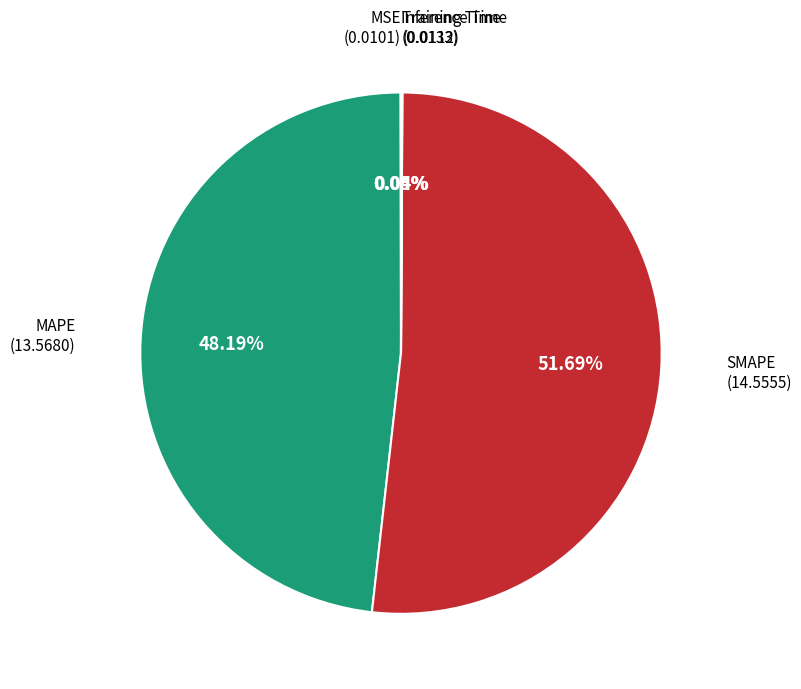

Is there a majority slice in this chart?

Yes